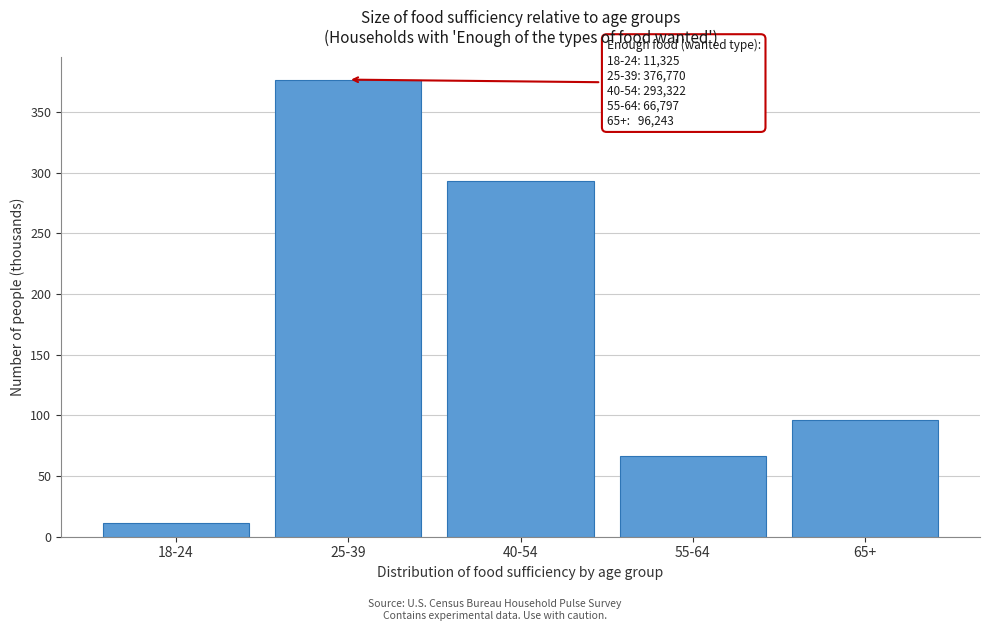

Reading right to left, what are all the values shown in this chart?

96.2	66.8	293.3	376.8	11.3